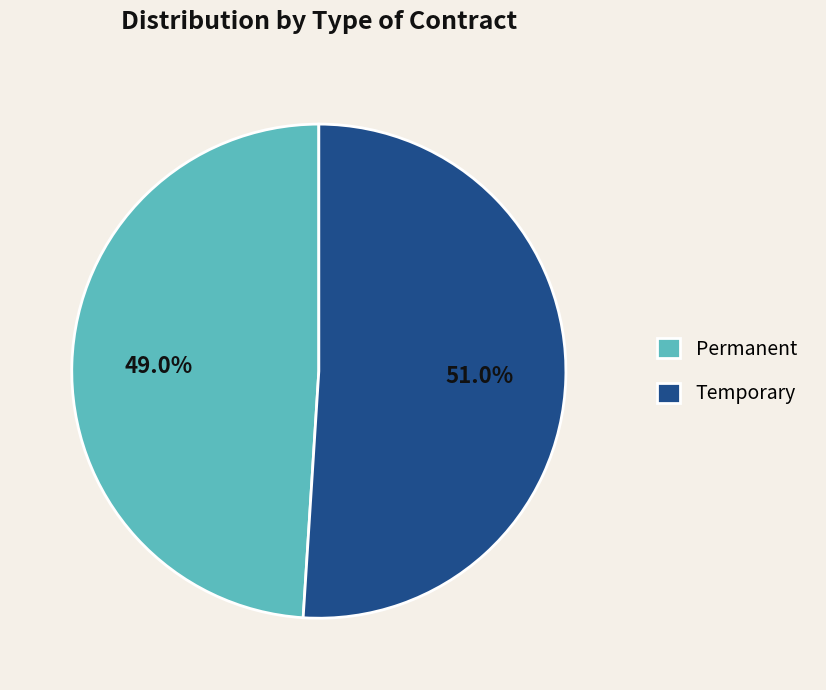

True or false: Permanent accounts for 62% of the total.

False